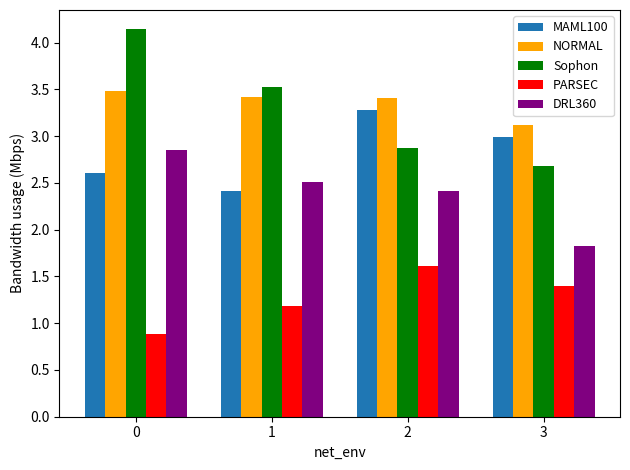

What is the difference between the maximum and minimum values in the DRL360 series?

1.0